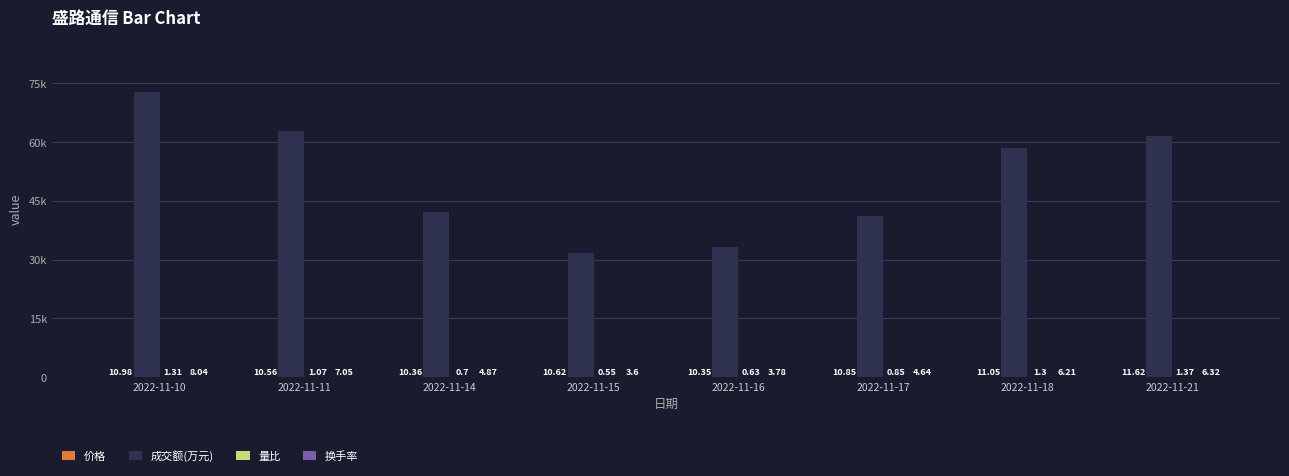

Are the bars horizontal?

No